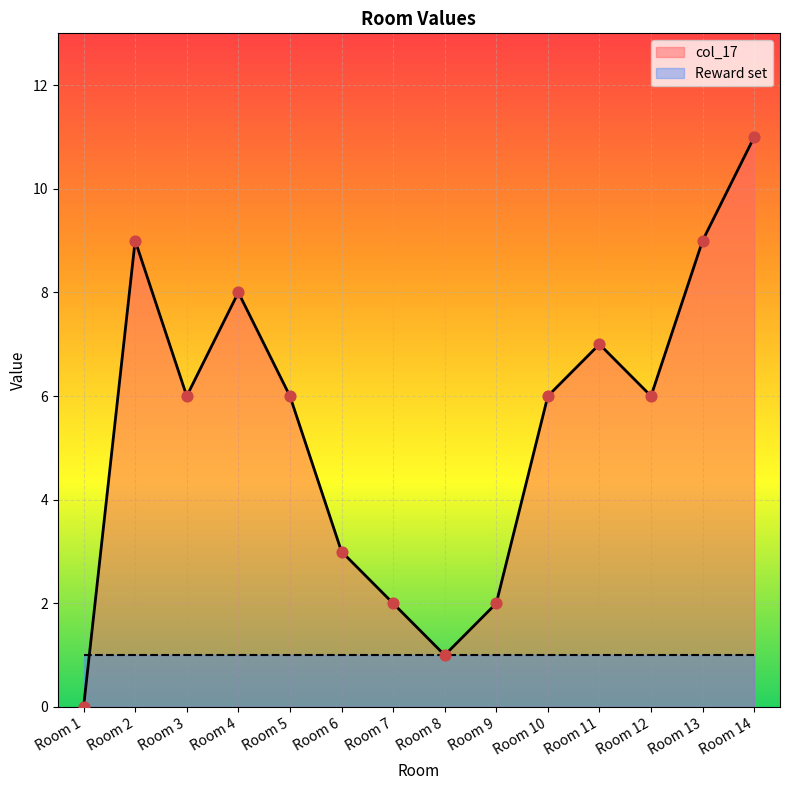

Between Room 1 and Room 7, which is larger?

Room 7